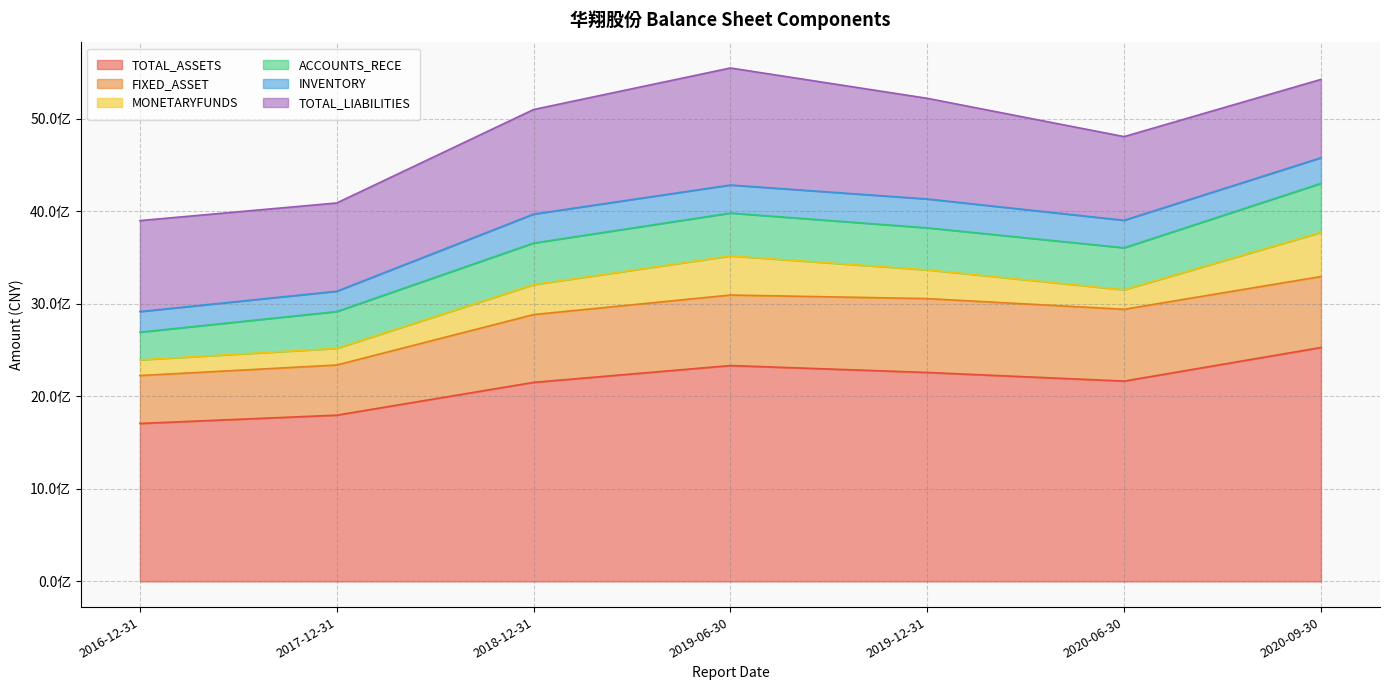

The value of ACCOUNTS_RECE at 2018-12-31 is 449355482.0. True or false?

True